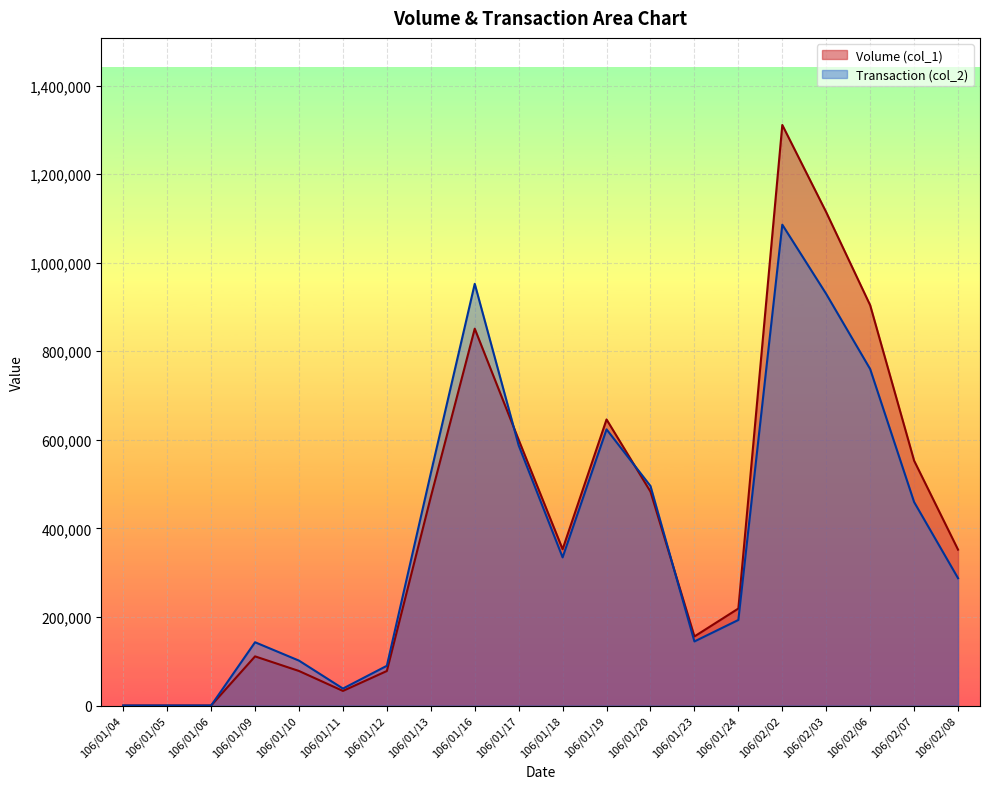

At which category does Transaction (col_2) reach its first local peak?

106/01/09